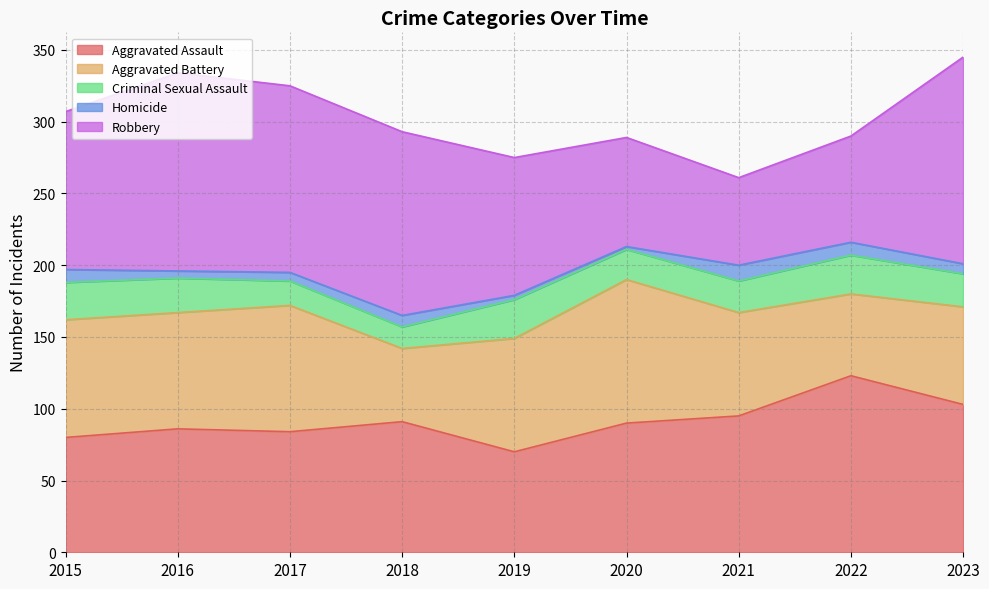

Which series changed the most between 2018 and 2021?

Robbery